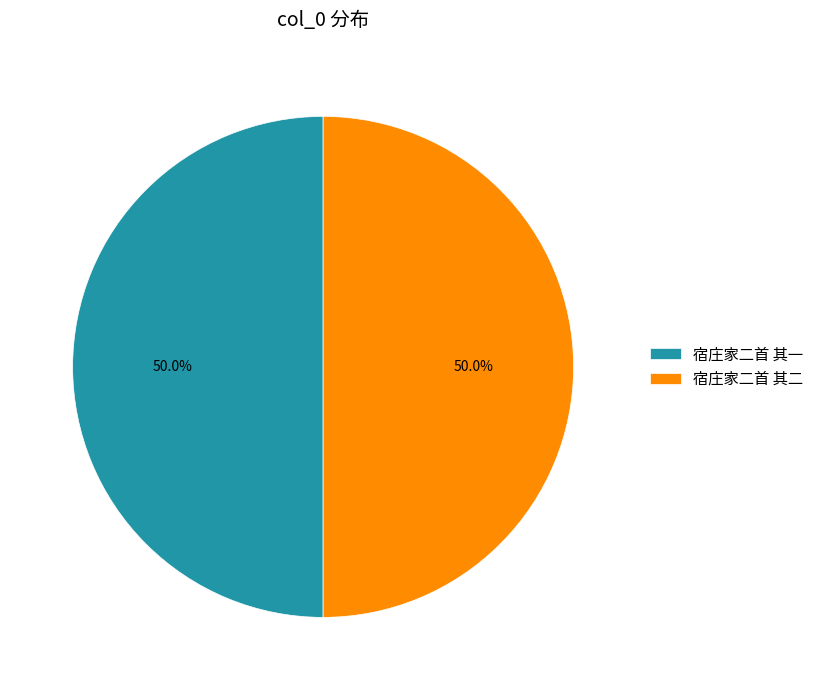

To the nearest percent, what portion does 宿庄家二首 其一 represent?

50%